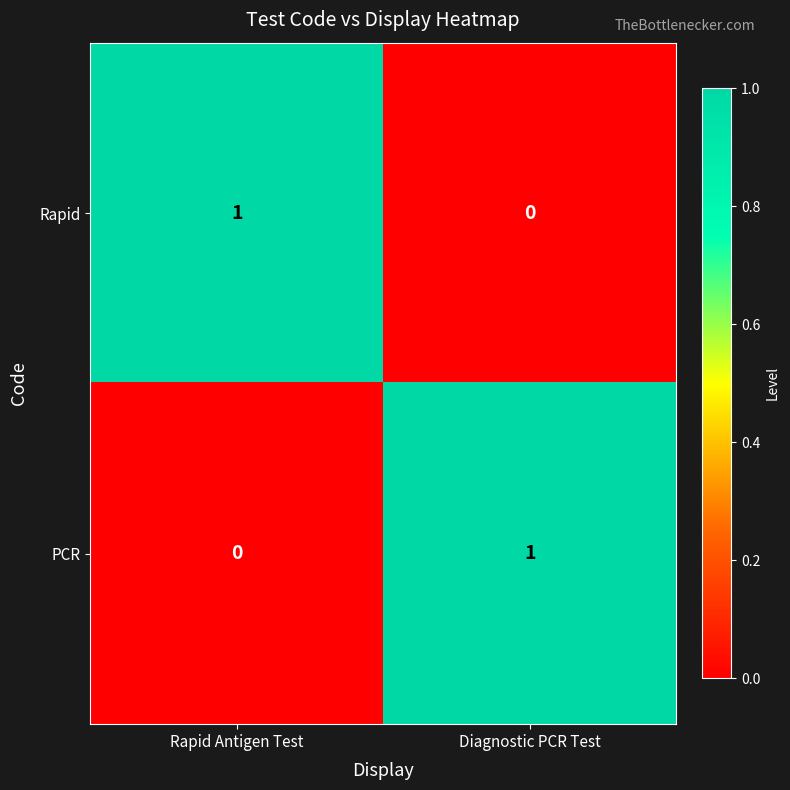

Is the value of Rapid at Rapid Antigen Test greater than the value of PCR at Rapid Antigen Test?

Yes